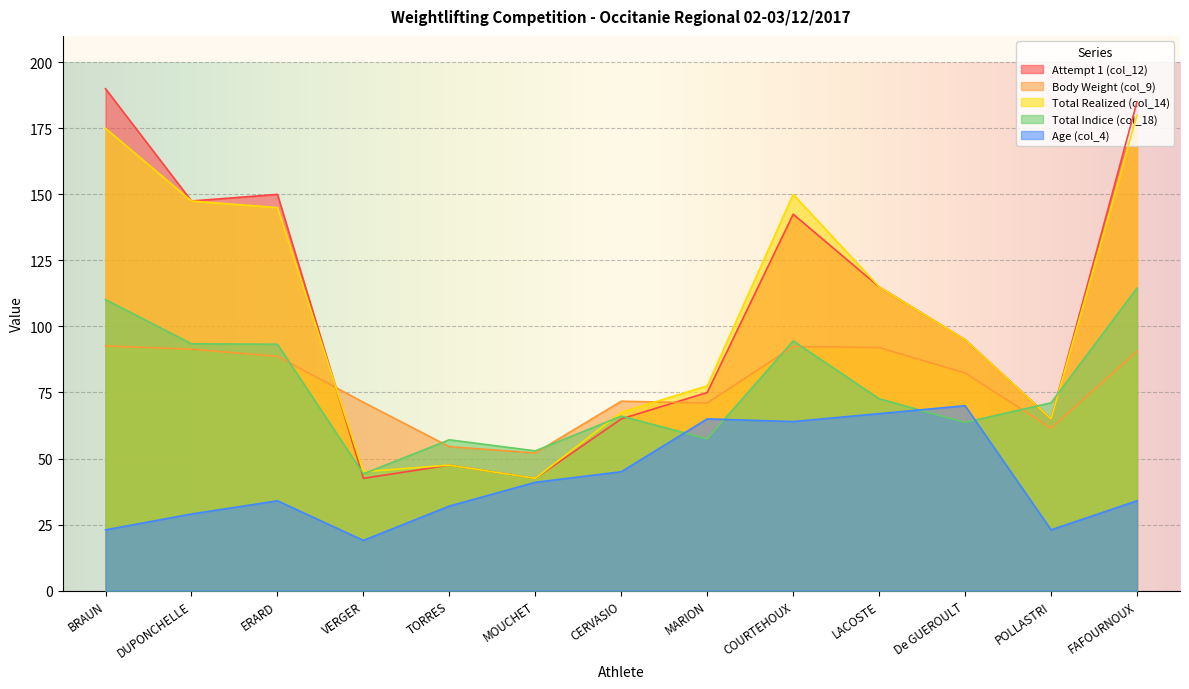

How many distinct data groups are displayed?

5